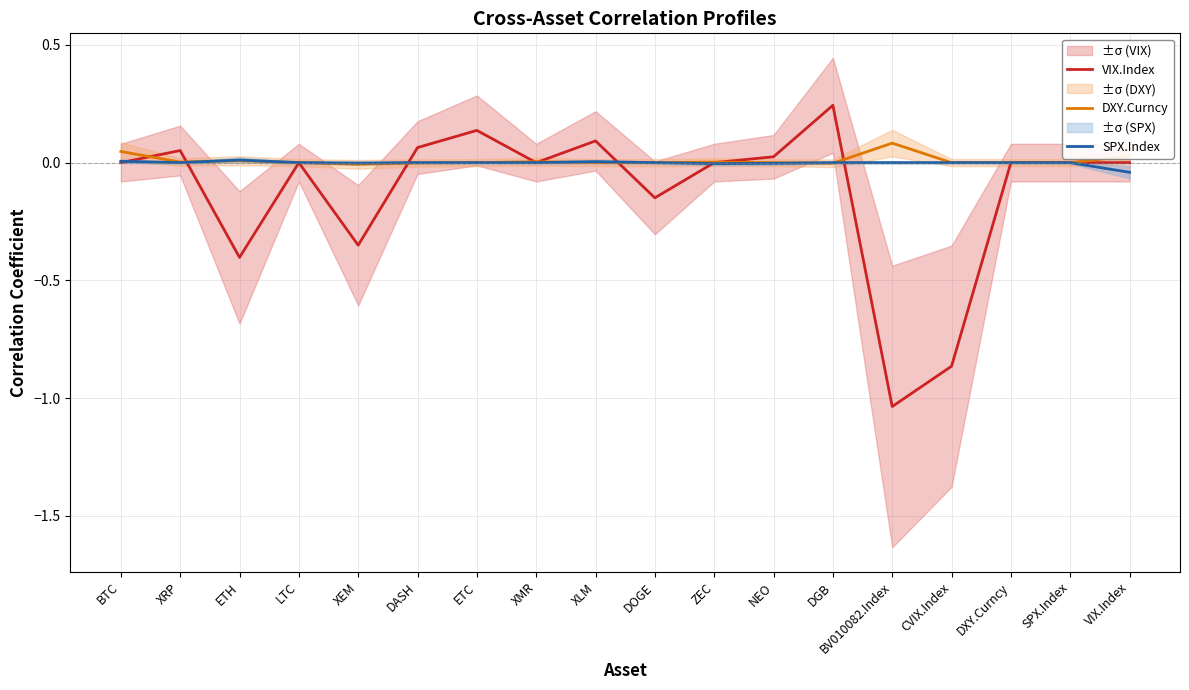

Rank the series by their maximum value, from highest to lowest.

VIX.Index, DXY.Curncy, SPX.Index